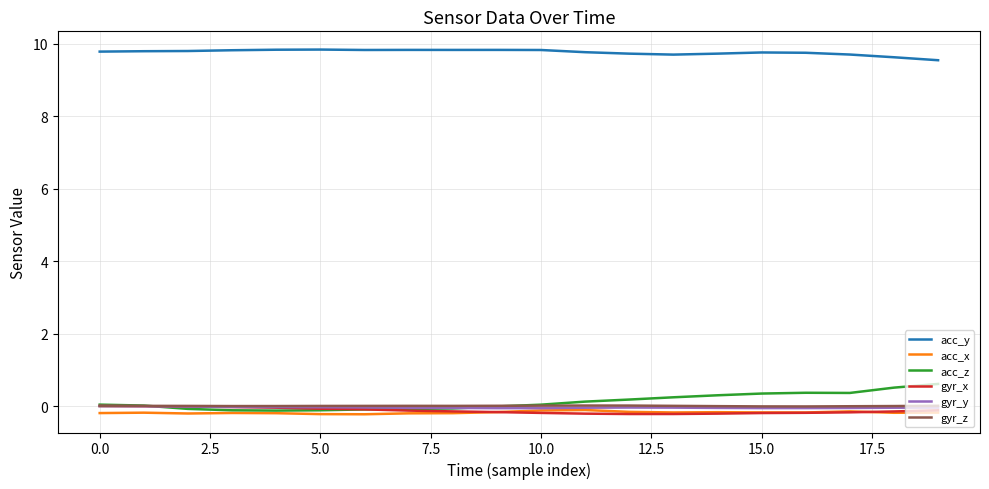

Which series has the largest total across all categories?

acc_y